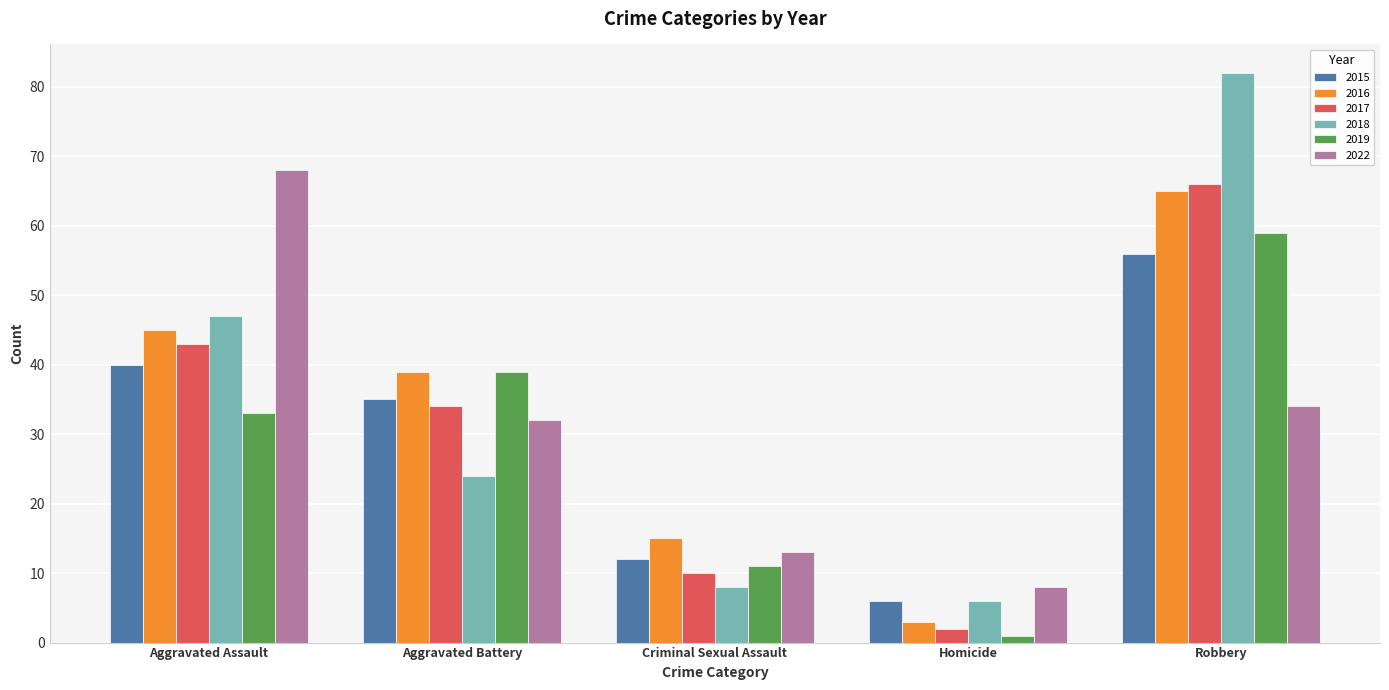

How many categories are shown in the chart?

5